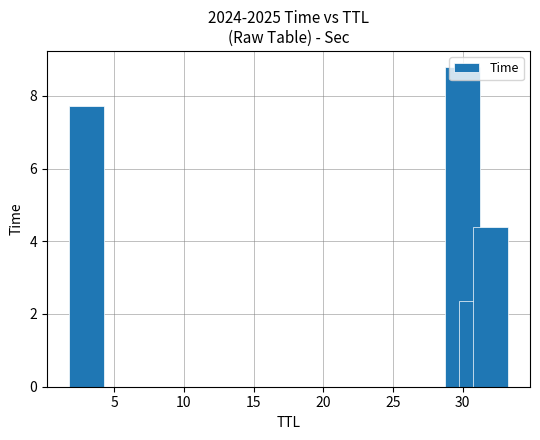

What is the average value?

5.8